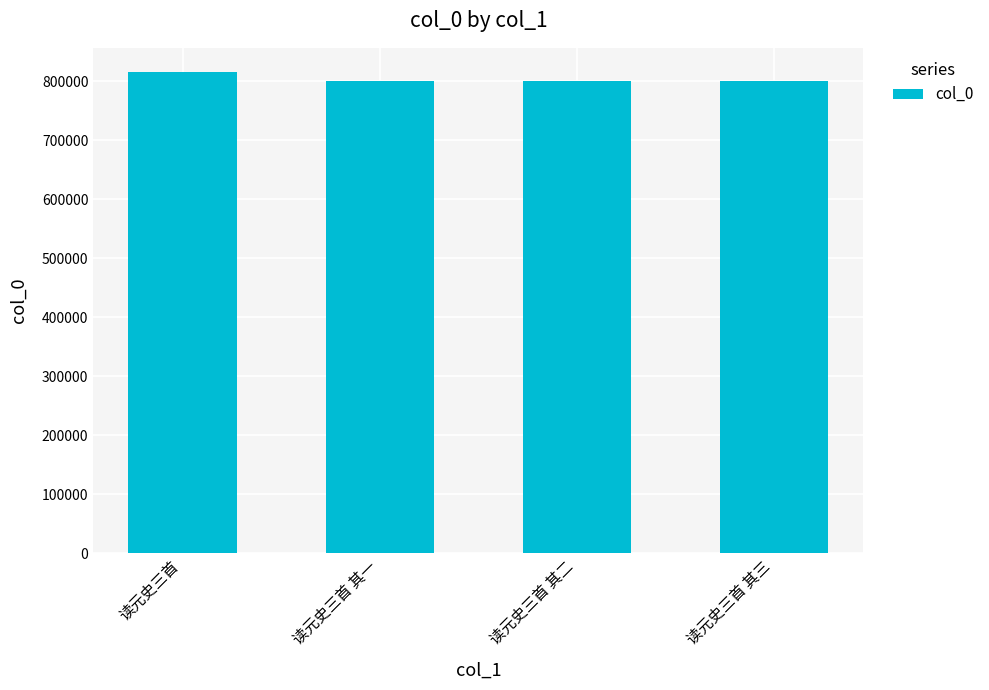

Does the chart contain any negative values?

No